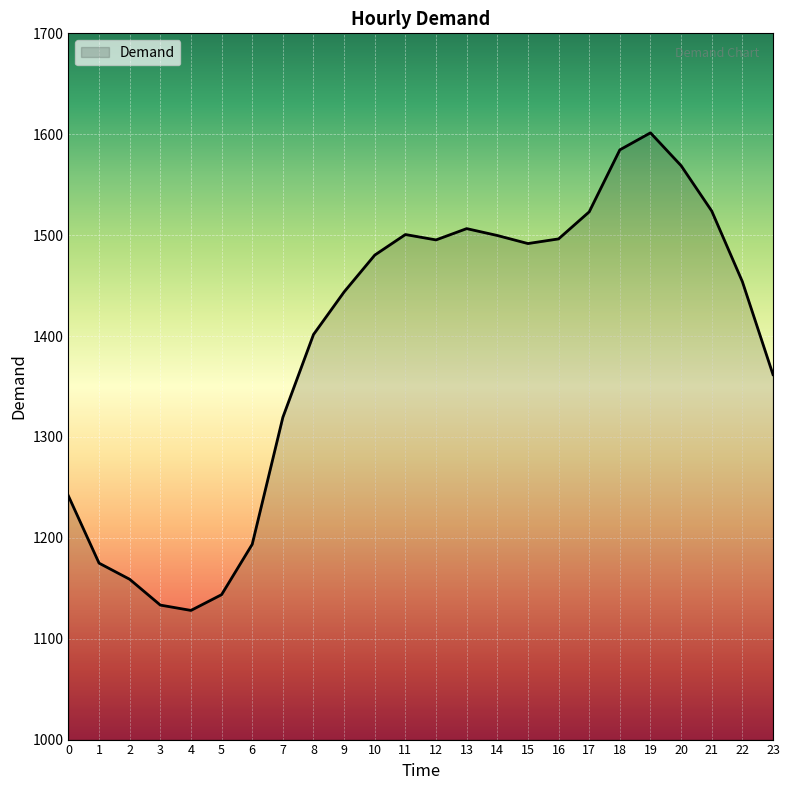

What is the change in value from 1 to 16?

+321.4